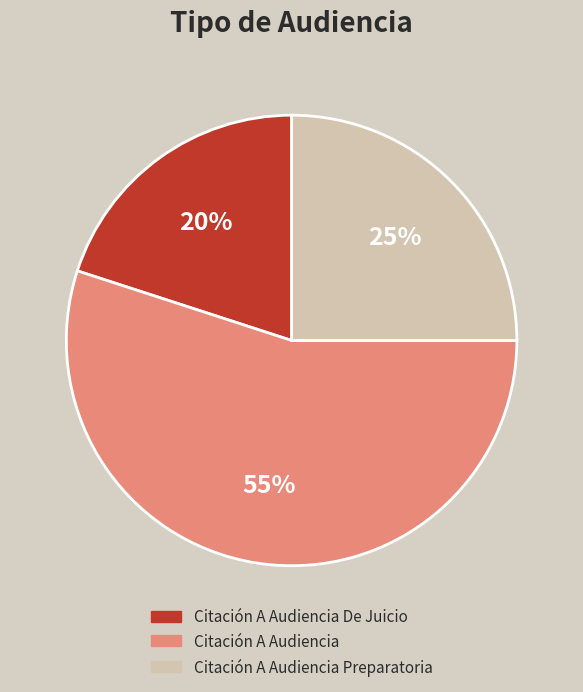

How many segments does this pie chart have?

3